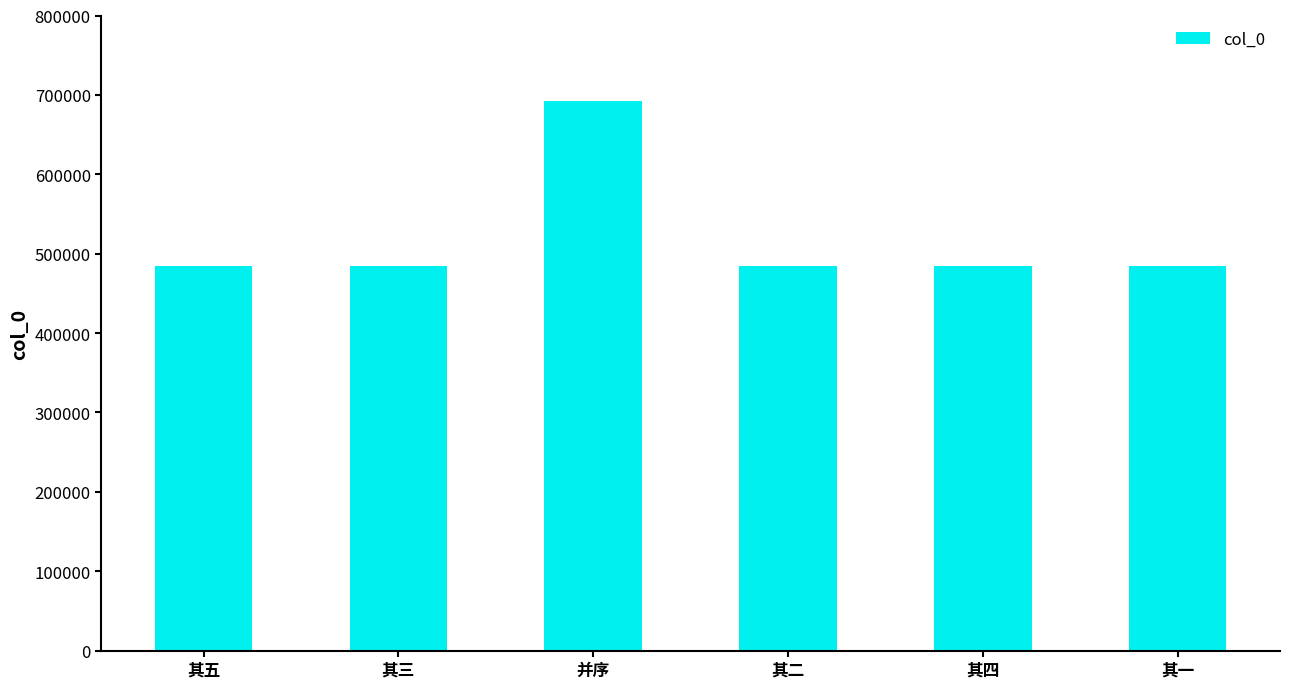

What is the maximum value shown in the chart?

692670